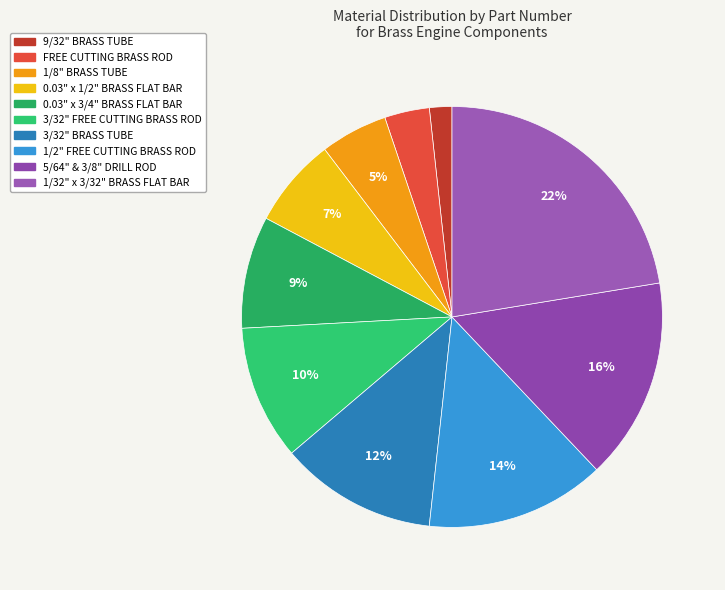

Count the number of slices in the pie.

10